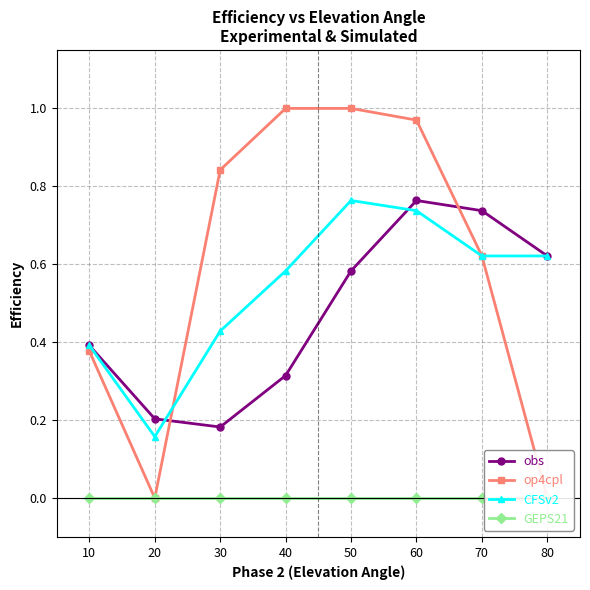

What is the value of the CFSv2 point at the 6th from the left?

0.7